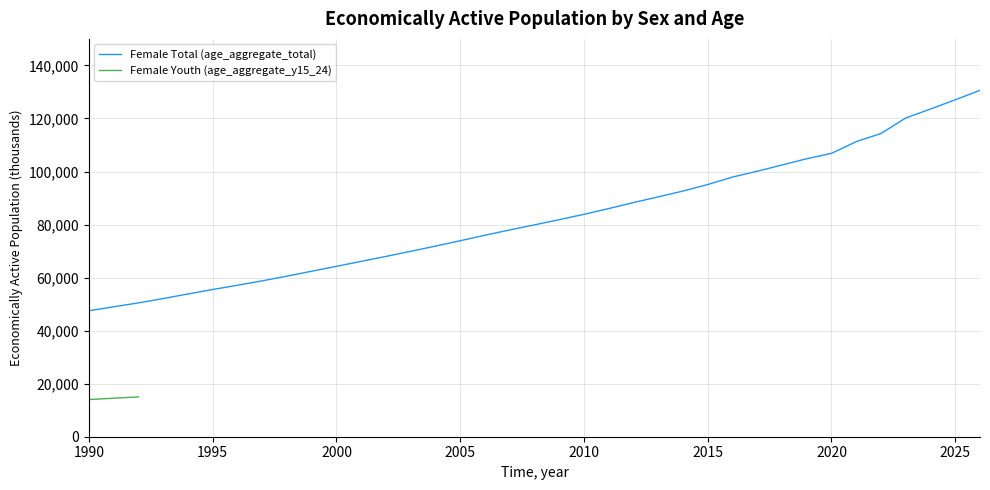

The chart shows a value of 64251.1 at 2000. True or false?

True